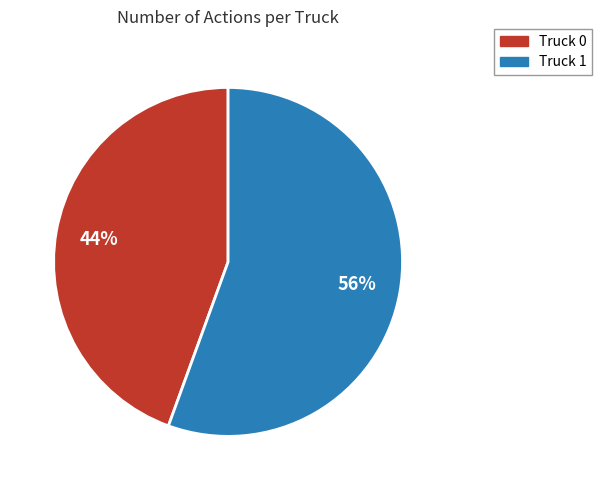

Does any single category account for the majority?

Yes